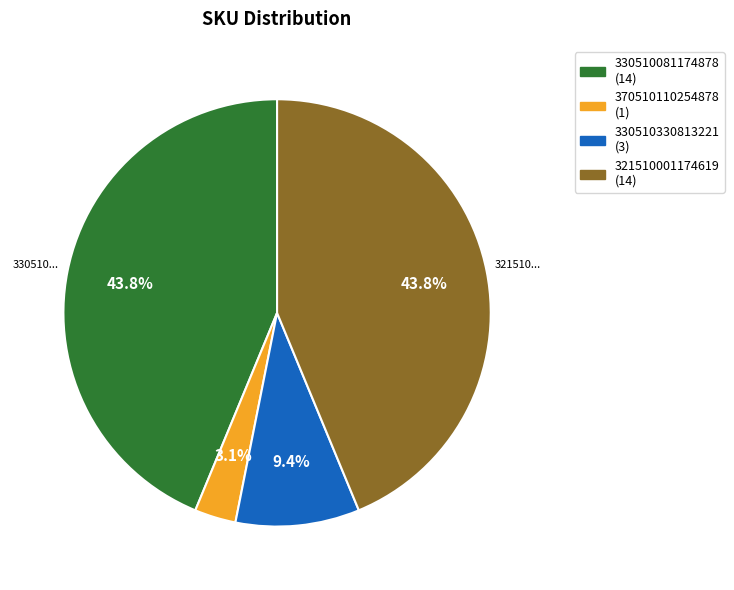

What is the smallest slice in the pie chart?

370510110254878